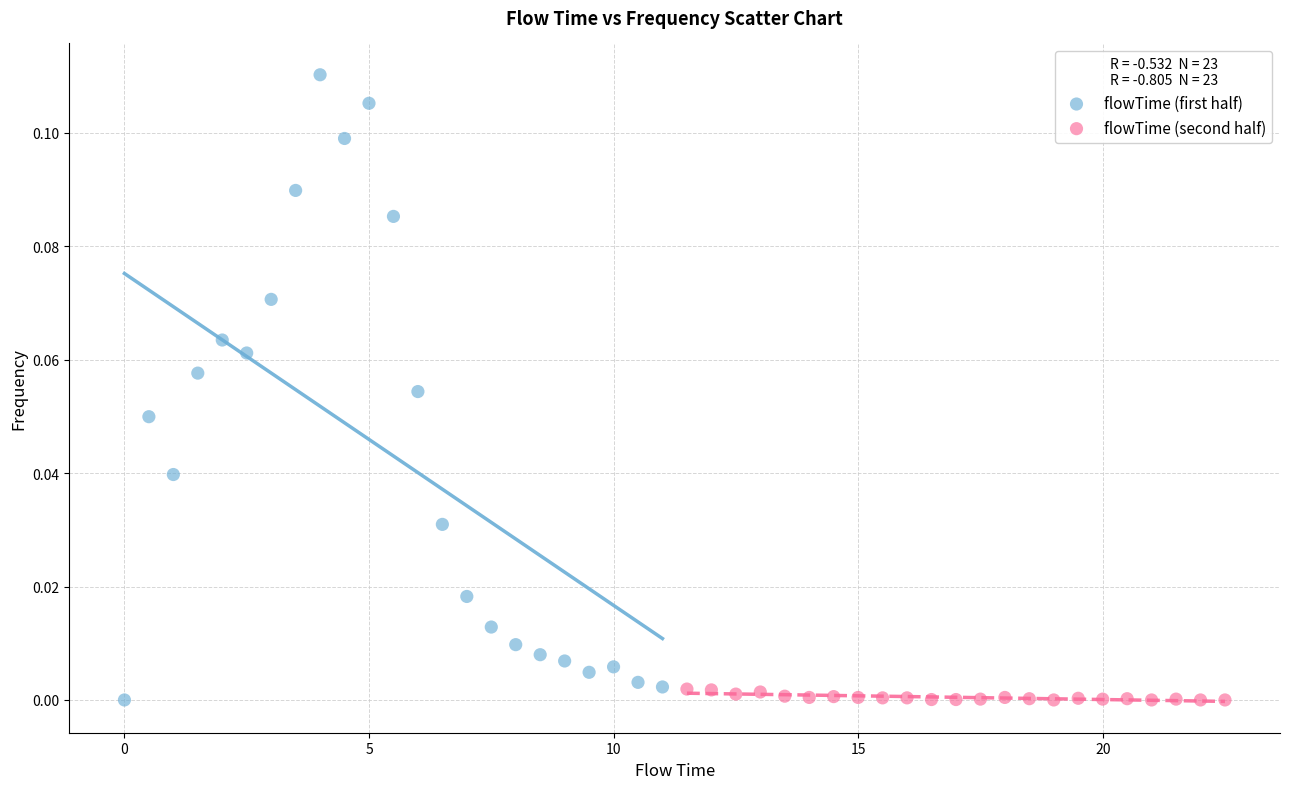

Which series reaches the maximum Y coordinate?

flowTime (first half)